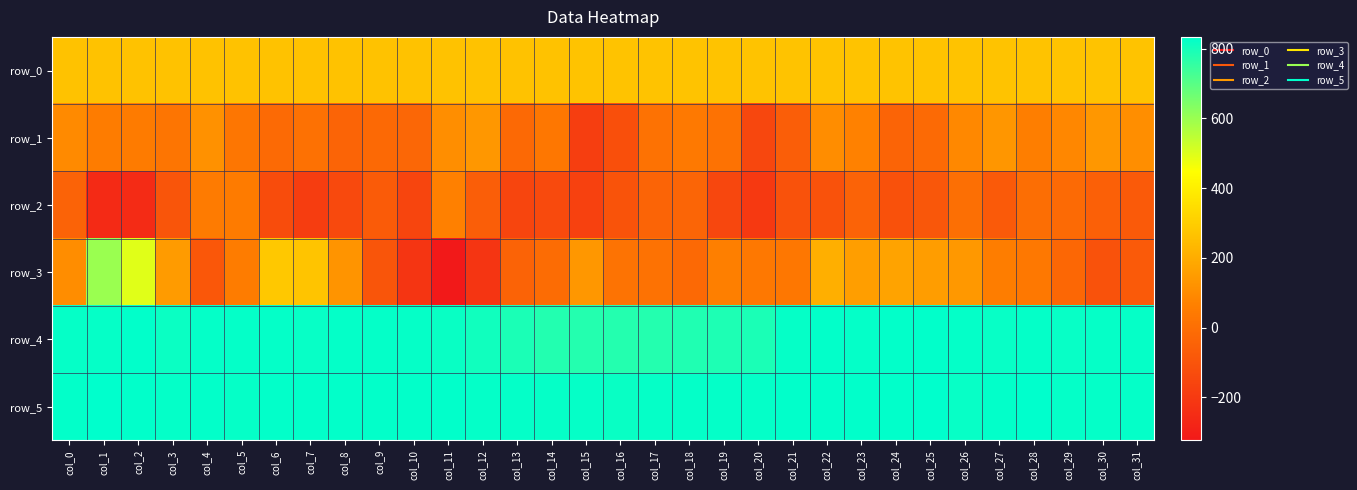

Between col_12 and col_13, which series saw the biggest shift?

row_3